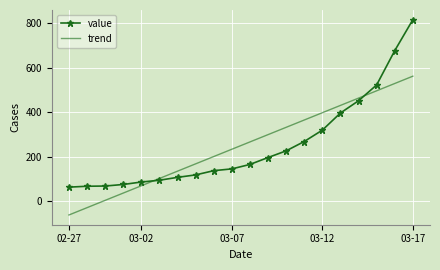

What is the minimum value for value?

64.0